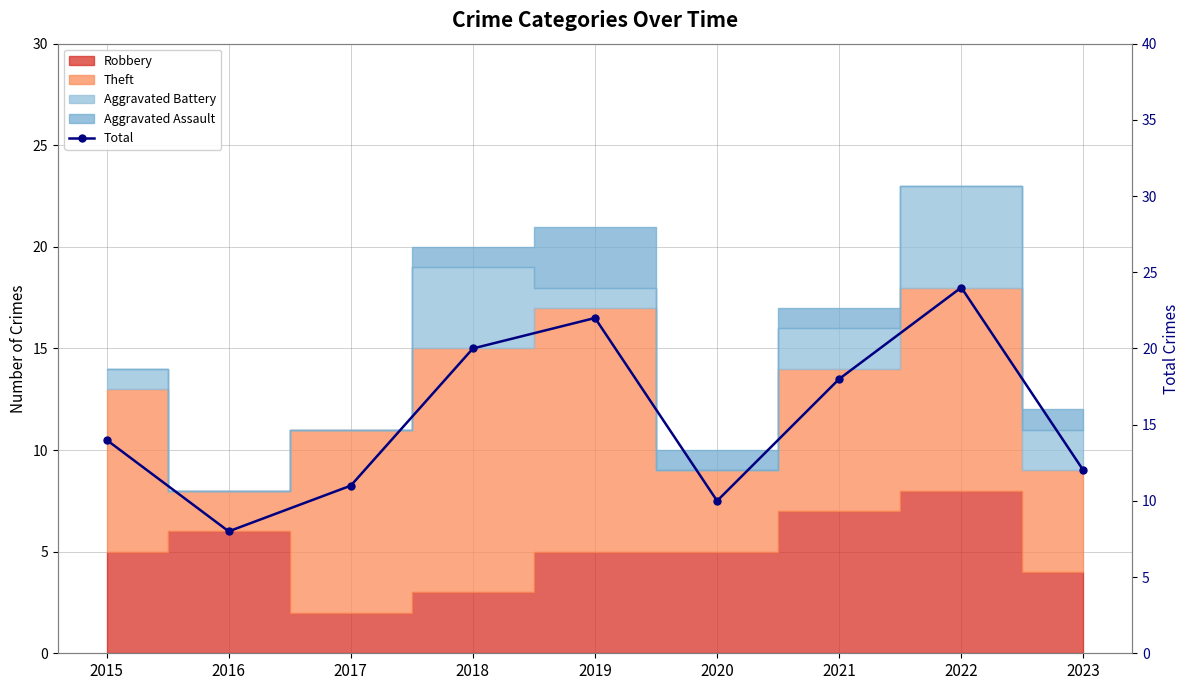

What is the change in value from 2016 to 2021?

+10